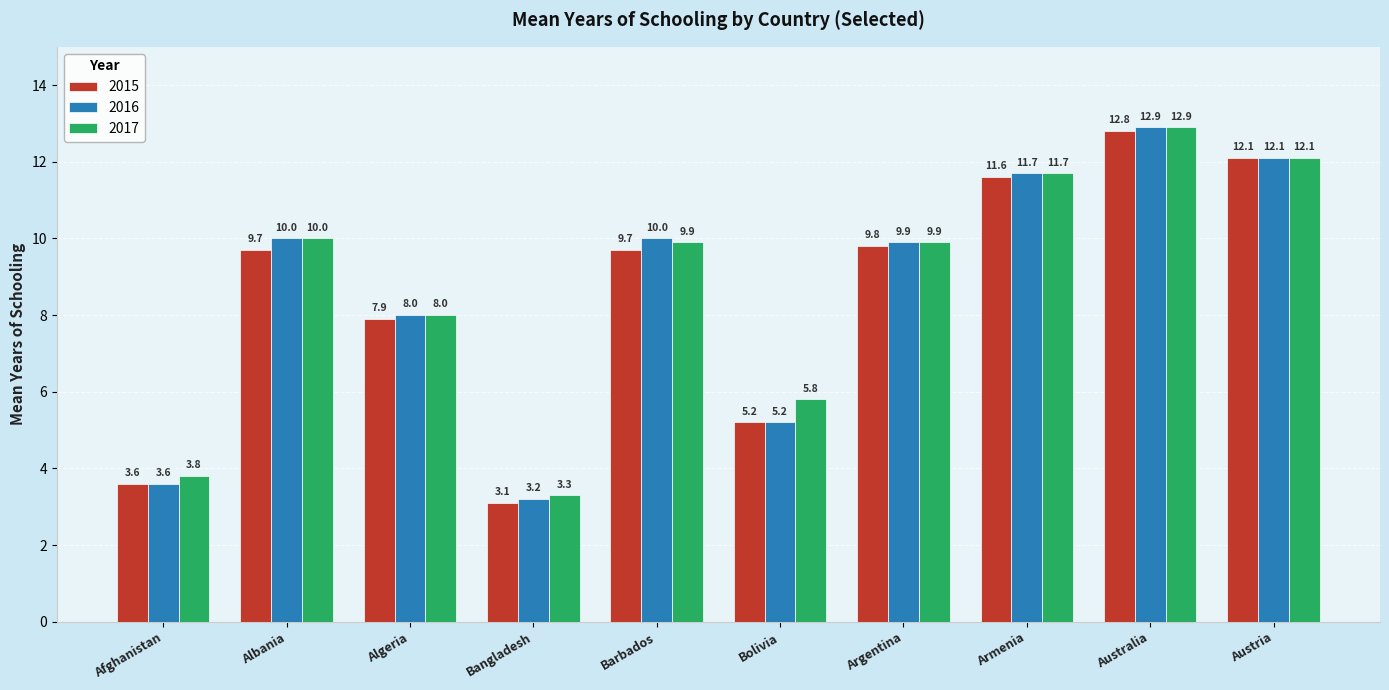

Count the number of categories in the chart.

10